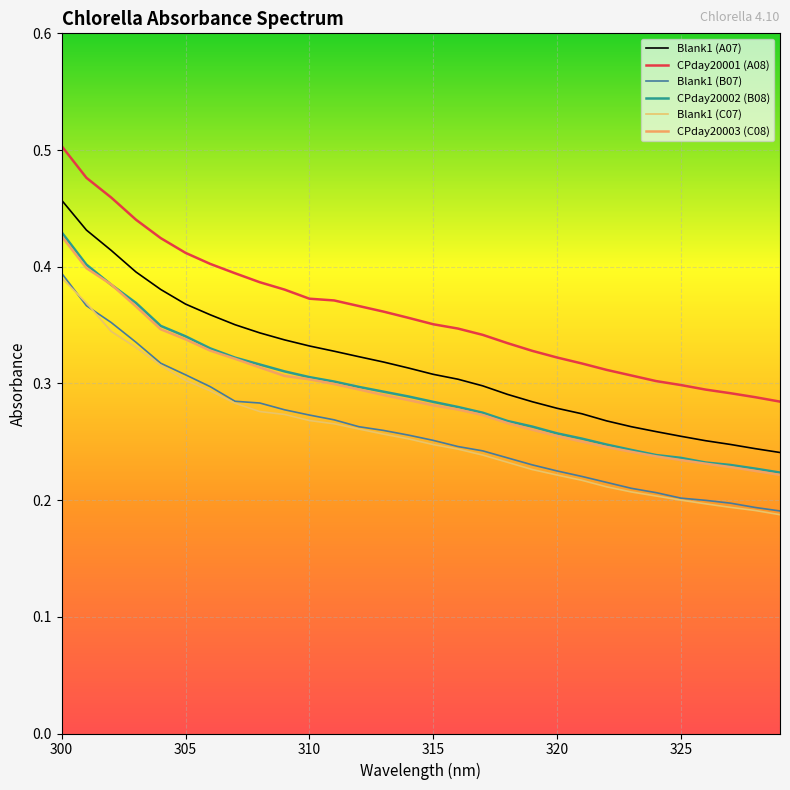

True or false: Blank1 (A07) and Blank1 (C07) intersect in this chart.

False